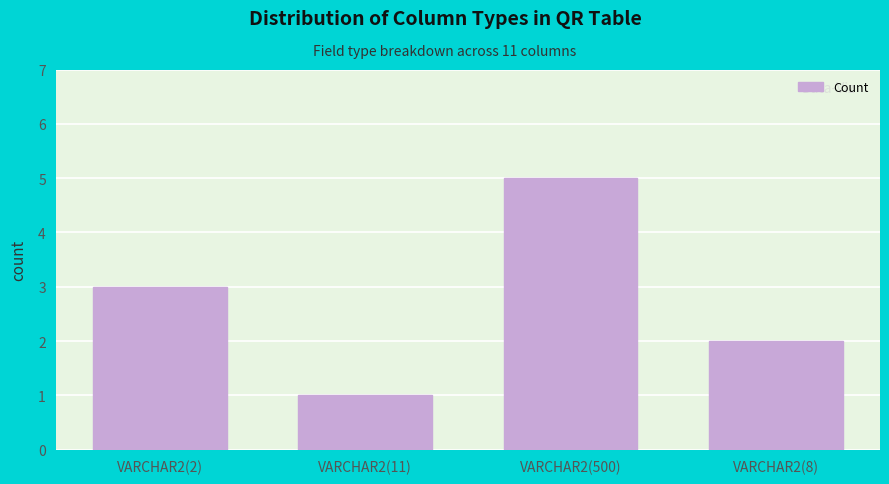

How many values are below 3?

2